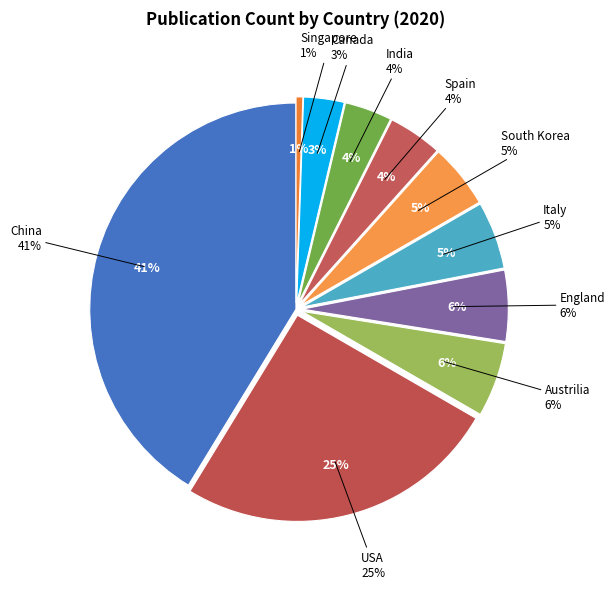

Combined, do Italy and South Korea account for over 50%?

No